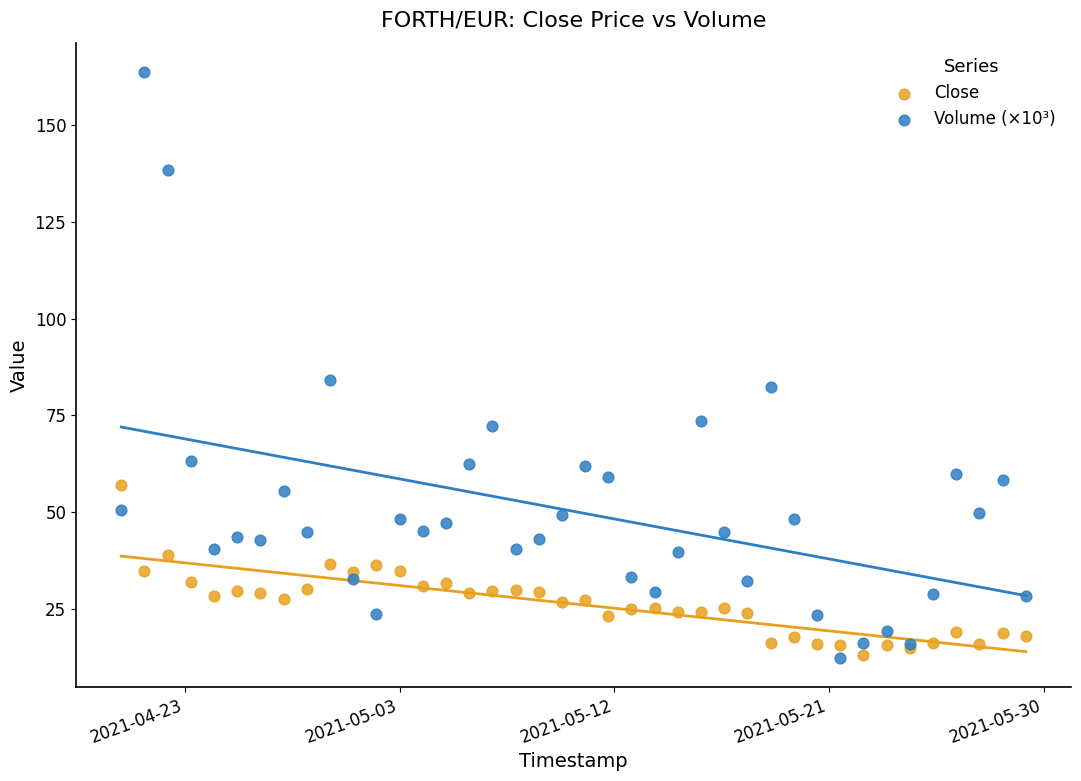

Which series has the widest spread of Y values?

Volume (×10³)